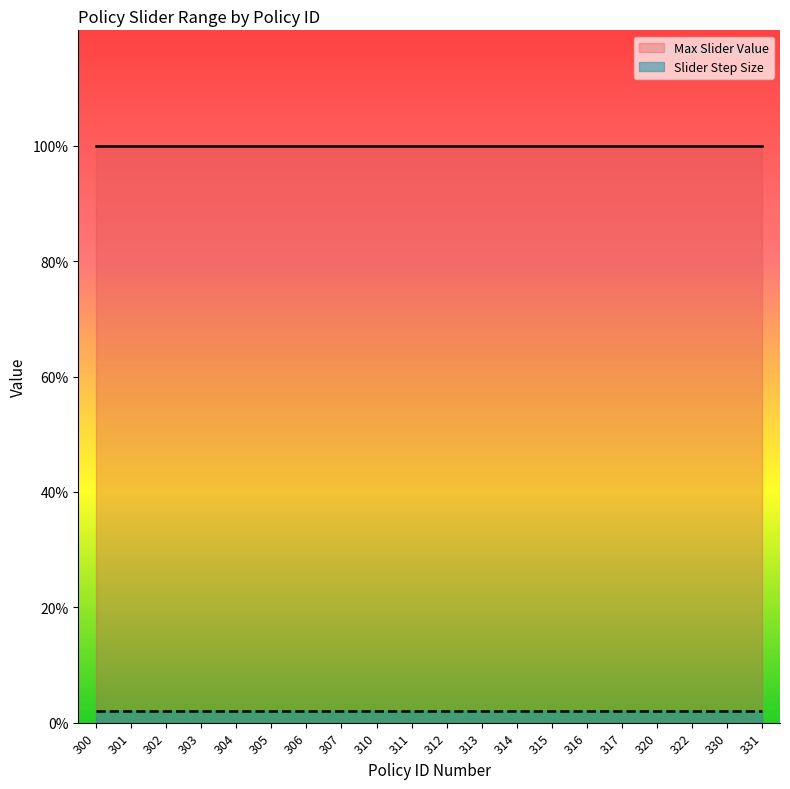

Reading left to right, transcribe all the data shown in this chart.

Max Slider Value: 1.0	1.0	1.0	1.0	1.0	1.0	1.0	1.0	1.0	1.0	1.0	1.0	1.0	1.0	1.0	1.0	1.0	1.0	1.0	1.0
Slider Step Size: 0.0	0.0	0.0	0.0	0.0	0.0	0.0	0.0	0.0	0.0	0.0	0.0	0.0	0.0	0.0	0.0	0.0	0.0	0.0	0.0